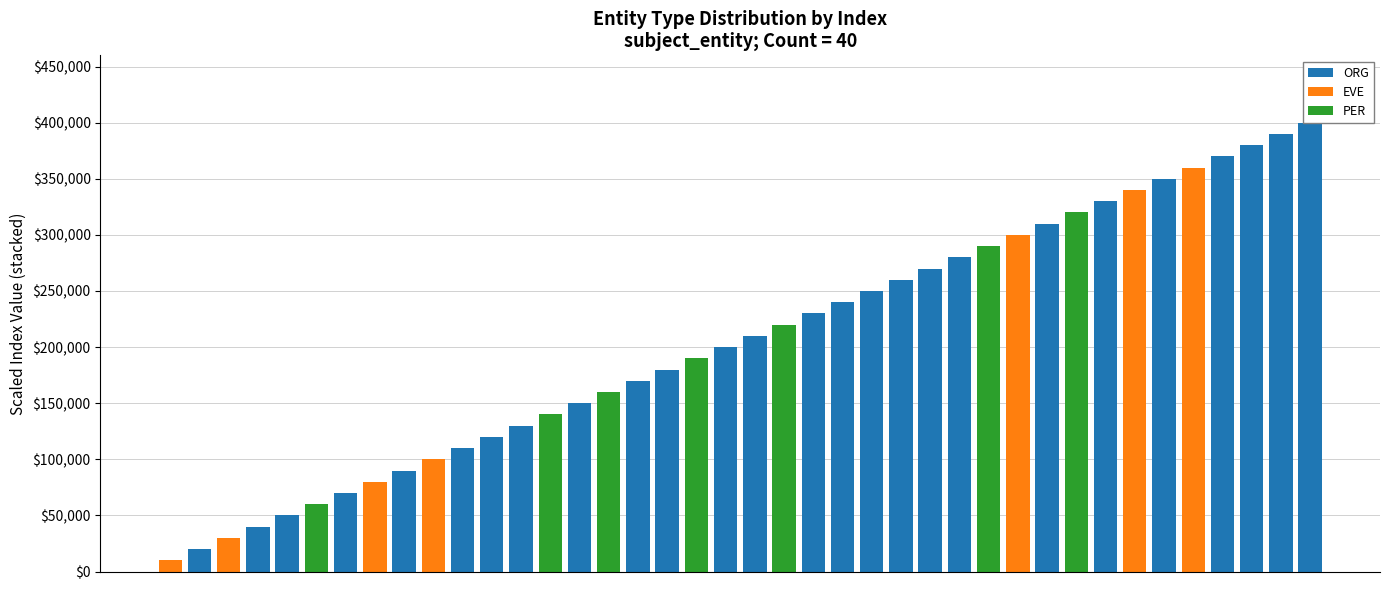

What is the highest value of the EVE series?

360000